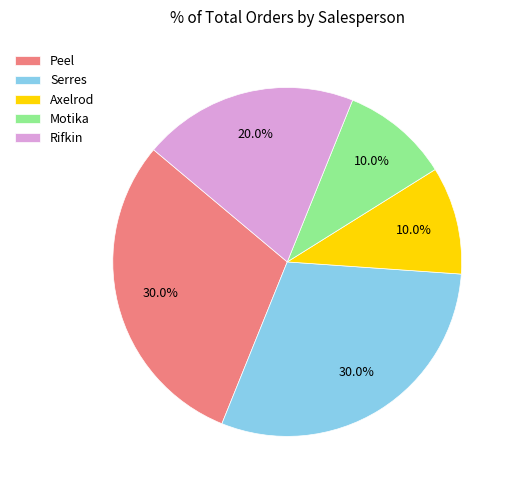

True or false: Axelrod accounts for 10% of the total.

True